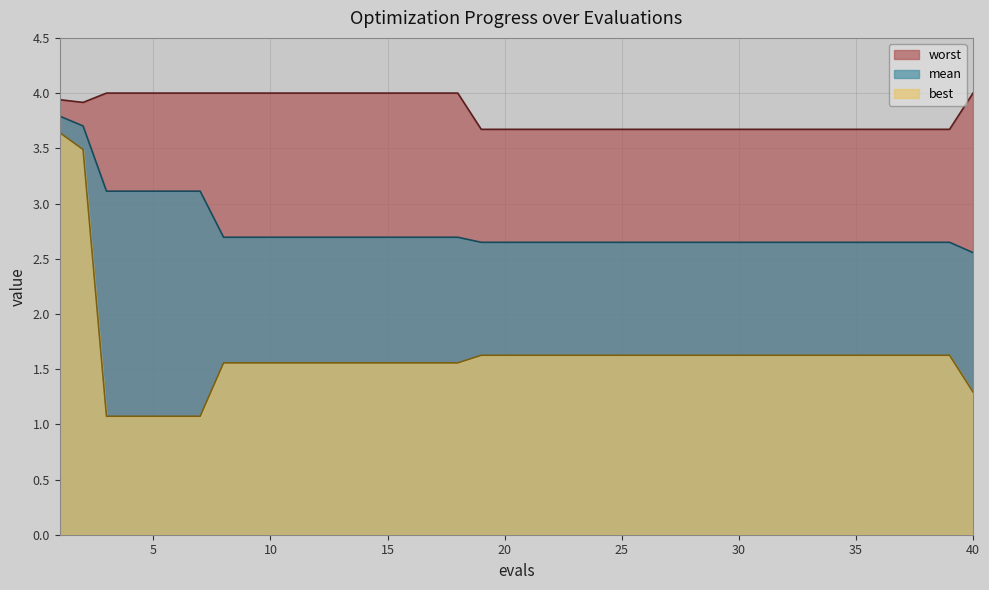

How many categories are shown in the chart?

40